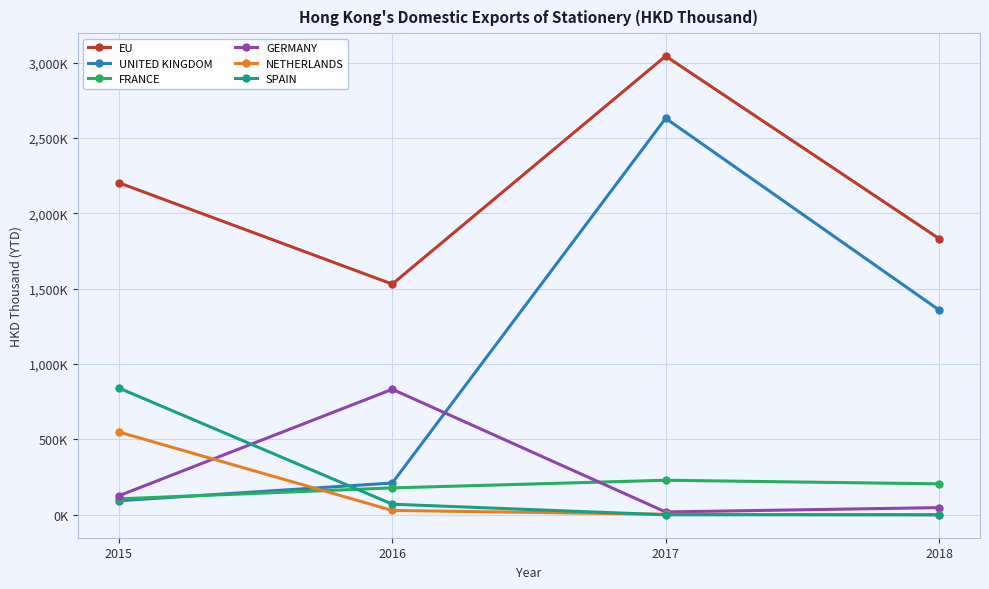

Where is the first local minimum for GERMANY?

2017